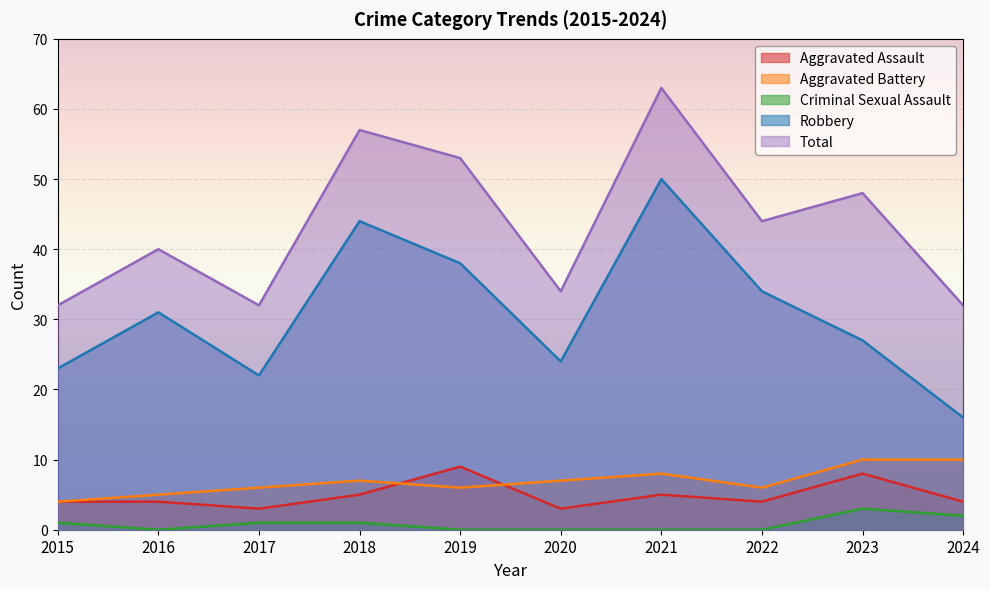

True or false: Robbery has a value of 21 at 2016.

False